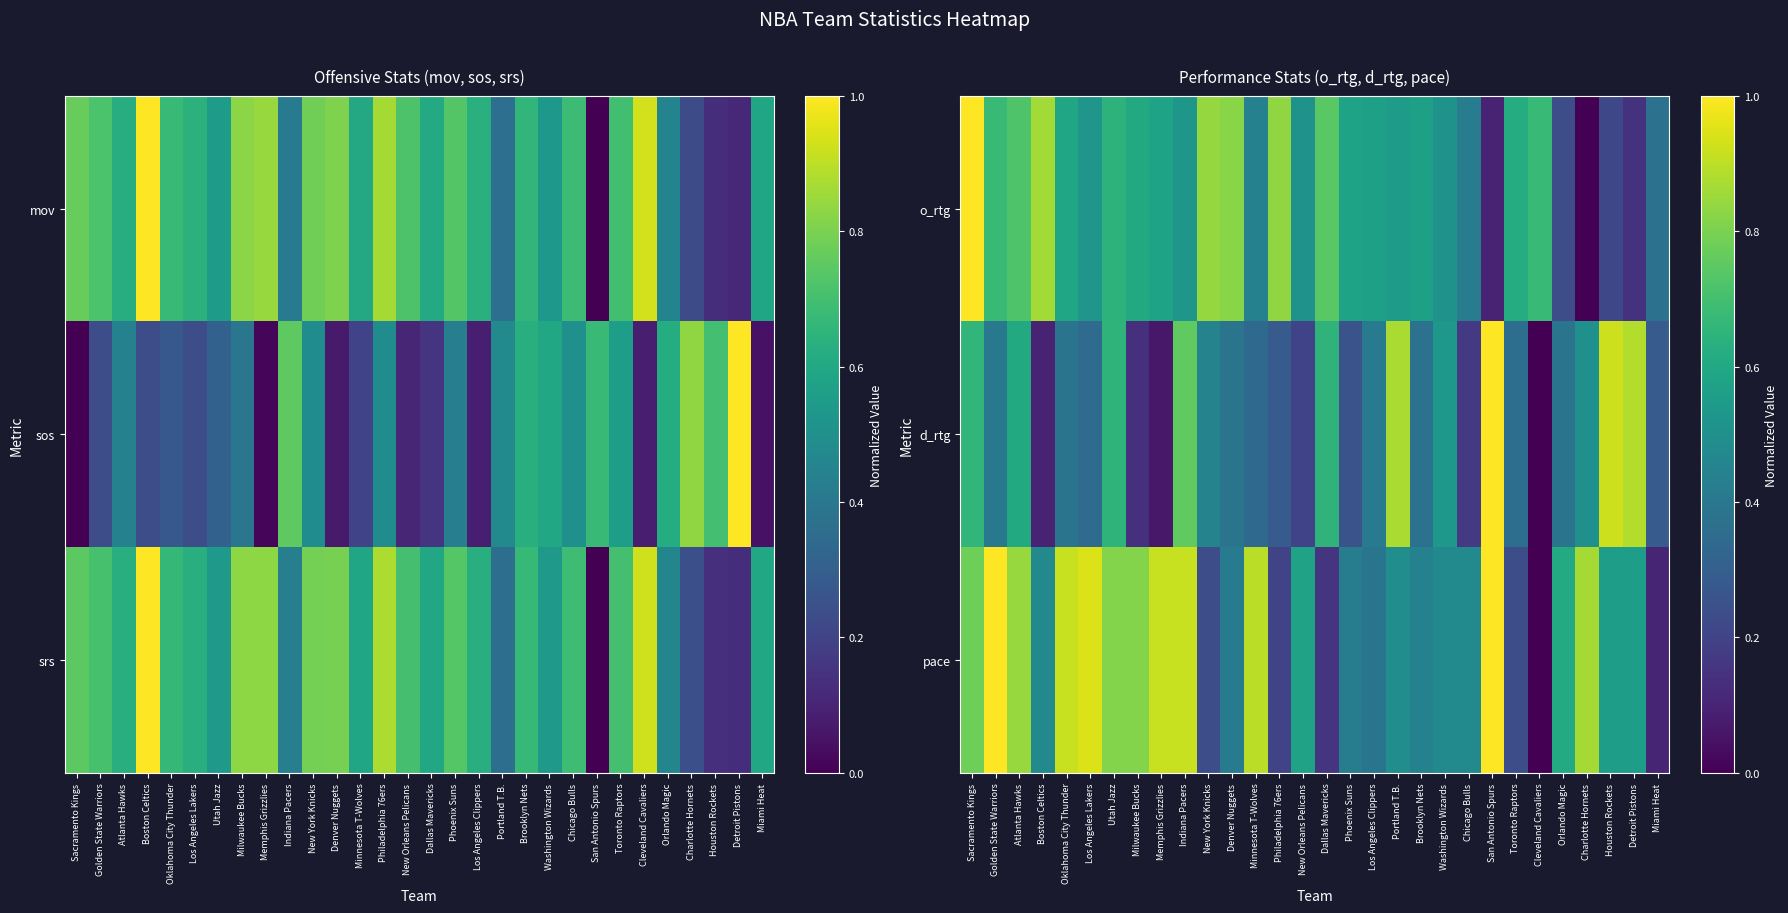

List the series in order of their peak value, highest first.

o_rtg, d_rtg, pace